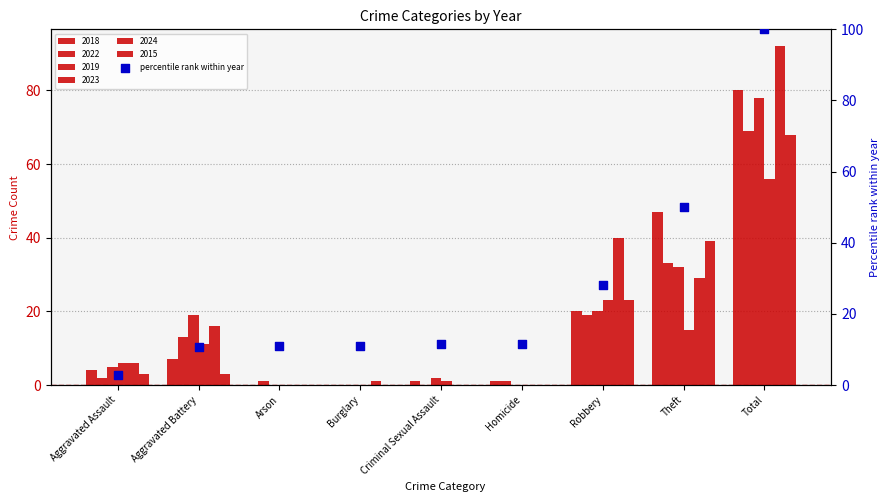

What is the change in value from Criminal Sexual Assault to Total?

+88.6